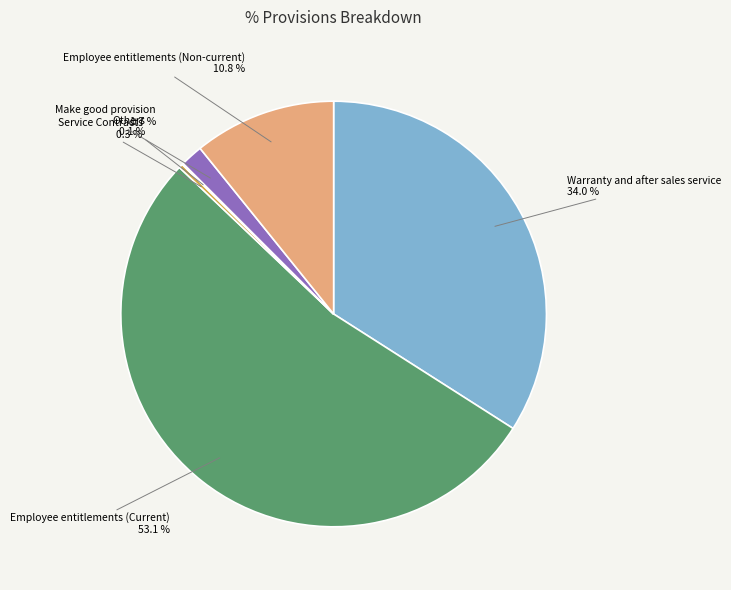

Is there a majority slice in this chart?

Yes